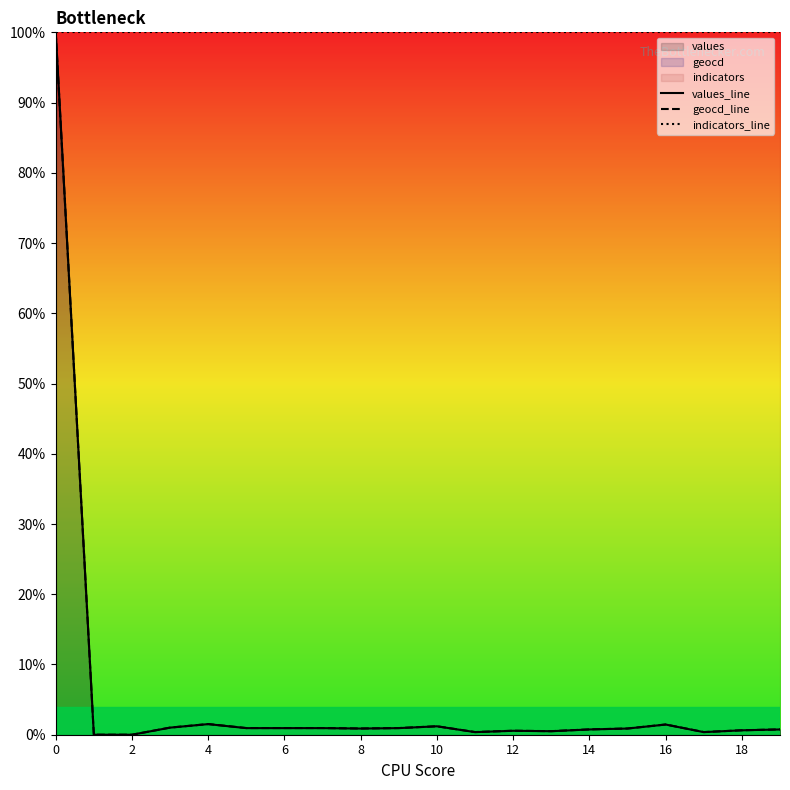

What is the greatest value displayed?

100.0